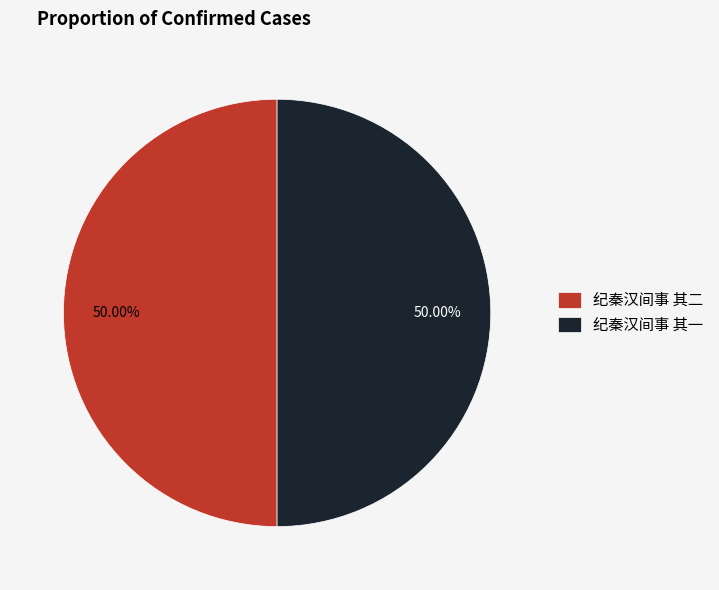

How many segments does this pie chart have?

2